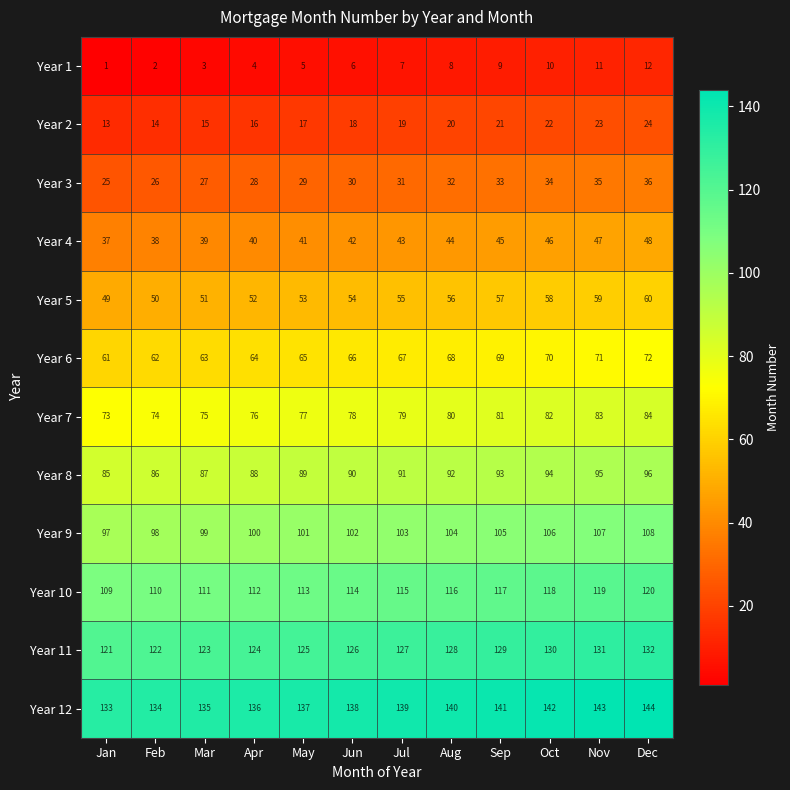

List the labels in order of Year 3 value, smallest first.

Jan, Feb, Mar, Apr, May, Jun, Jul, Aug, Sep, Oct, Nov, Dec